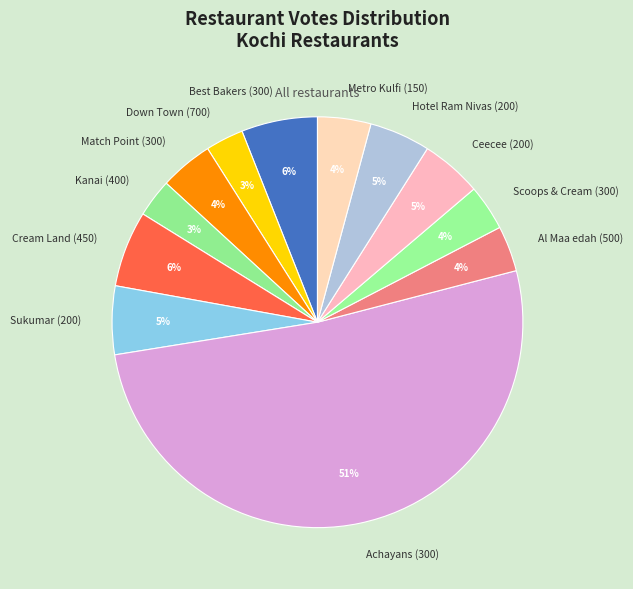

Count the number of slices in the pie.

12